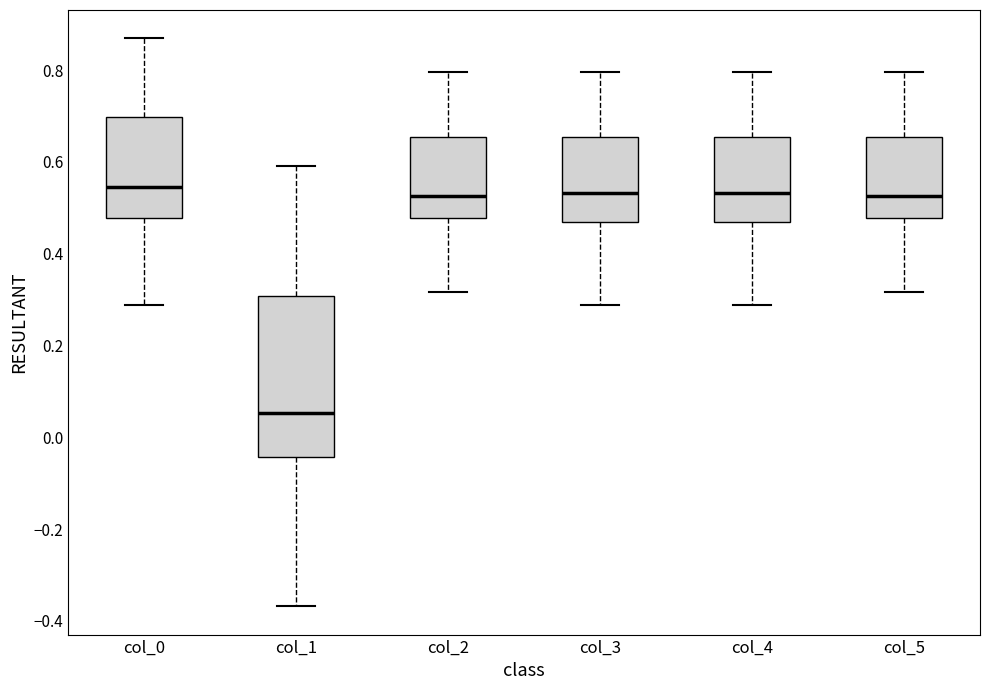

Where does the lower whisker of the box for col_1 end on the y-axis? The values are not printed on the chart, so give them approximately, as read against the axis.

-0.36